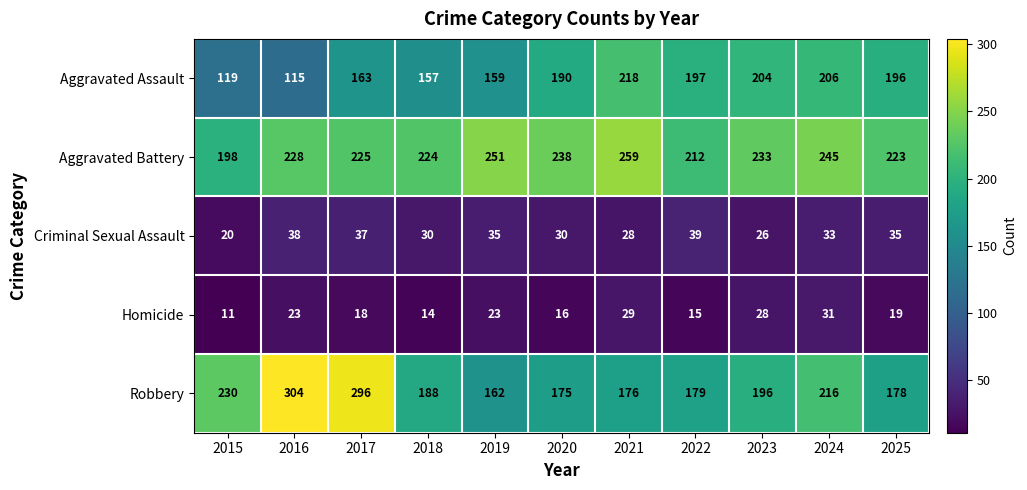

What is the difference between the second highest and second lowest values in the Criminal Sexual Assault series?

12